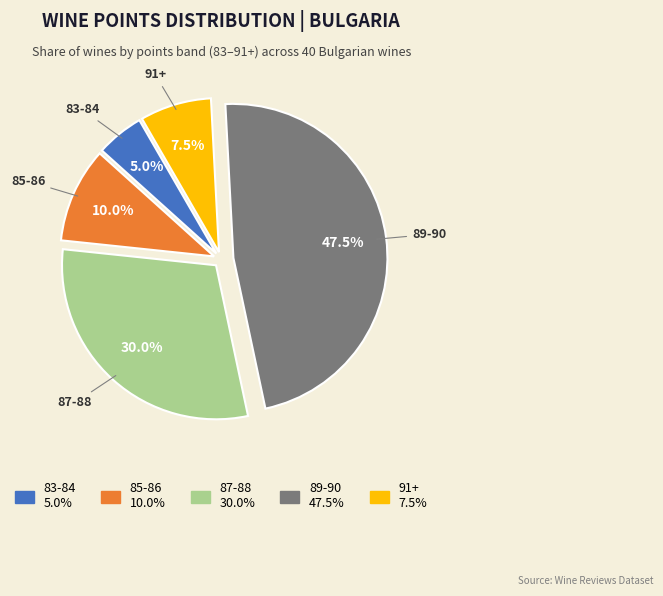

To the nearest percent, what percentage of the pie is 87-88?

30%